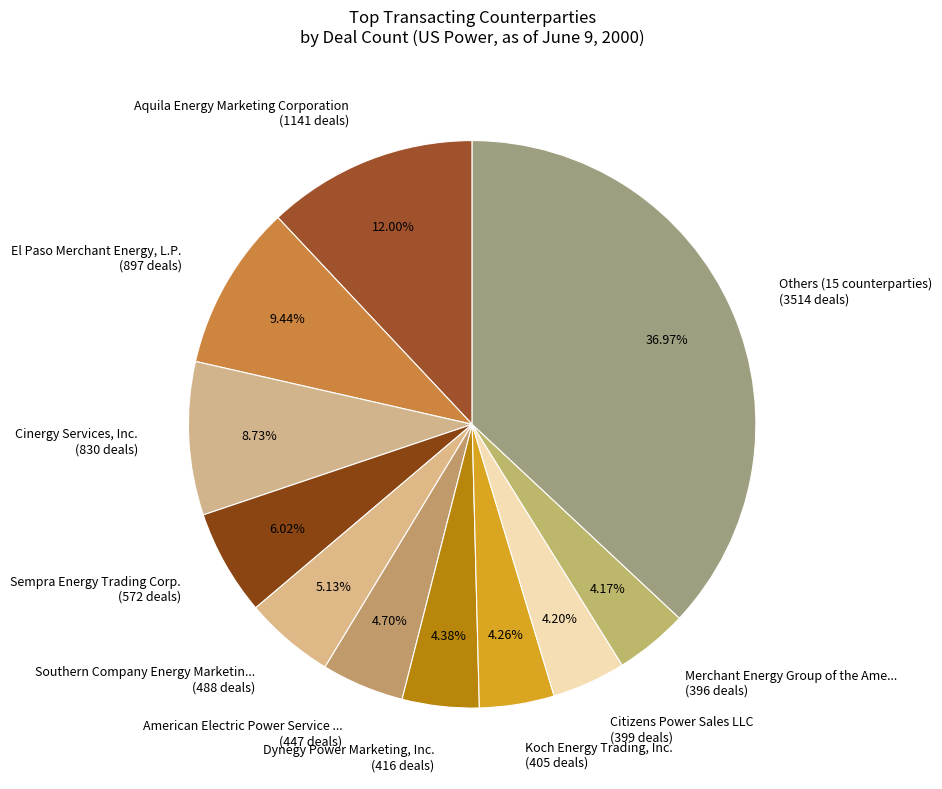

Between Sempra Energy Trading Corp. (572 deals) and Aquila Energy Marketing Corporation (1141 deals), which is larger?

Aquila Energy Marketing Corporation (1141 deals)